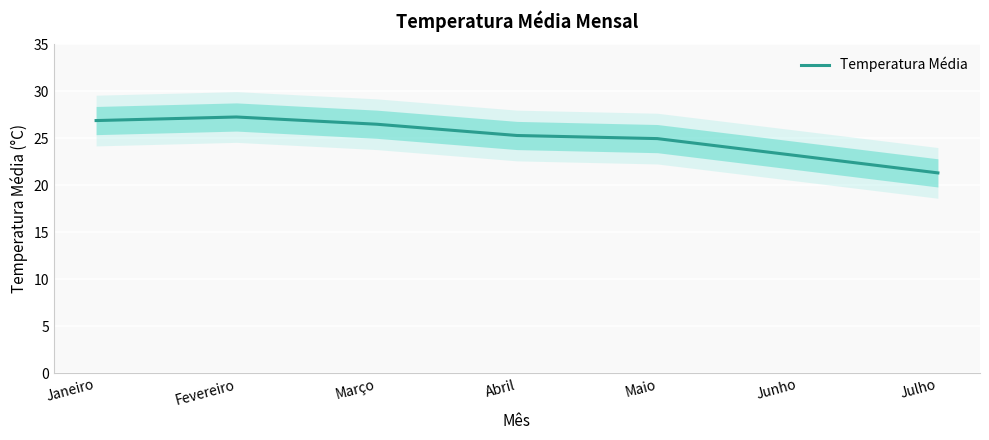

The chart shows a value of 43.4 at Abril. True or false?

False